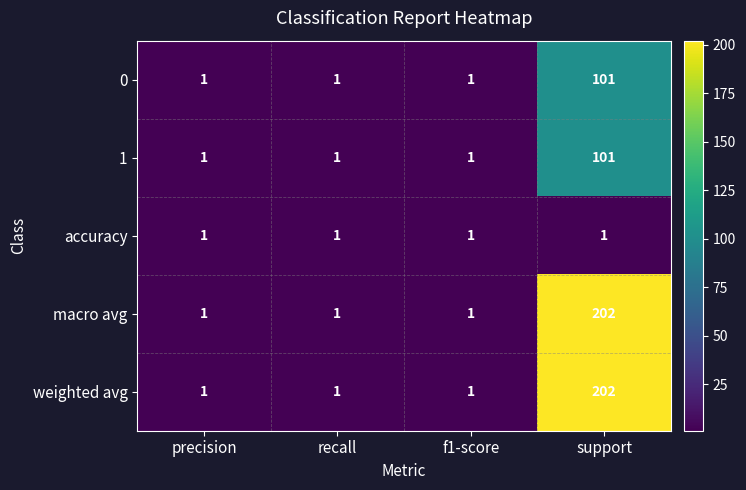

Reading left to right, list all the values displayed in this chart.

0: precision=1	recall=1	f1-score=1	support=101
1: precision=1	recall=1	f1-score=1	support=101
accuracy: precision=1	recall=1	f1-score=1	support=1
macro avg: precision=1	recall=1	f1-score=1	support=202
weighted avg: precision=1	recall=1	f1-score=1	support=202